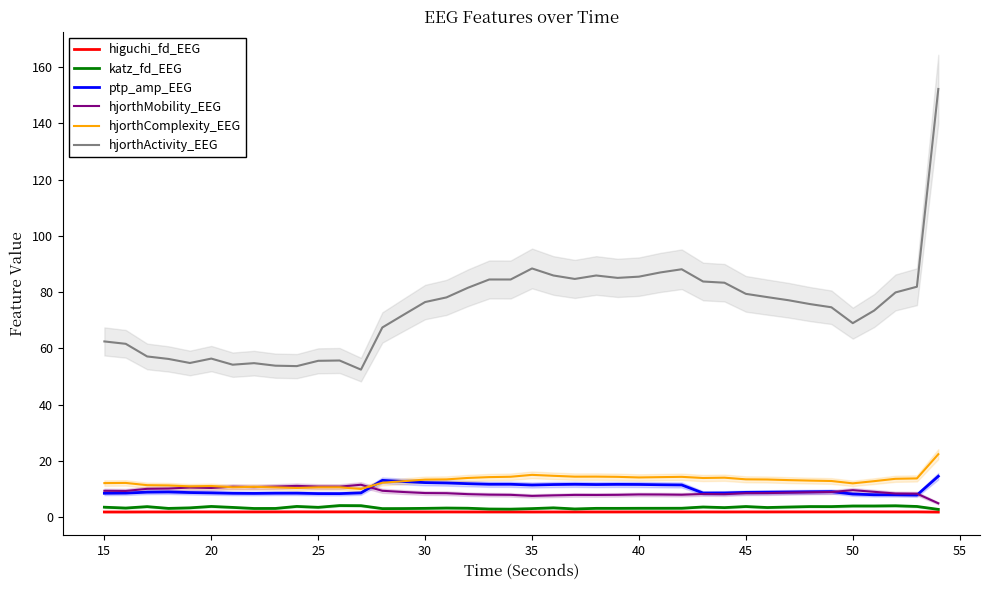

True or false: katz_fd_EEG and hjorthActivity_EEG cross at least once.

False